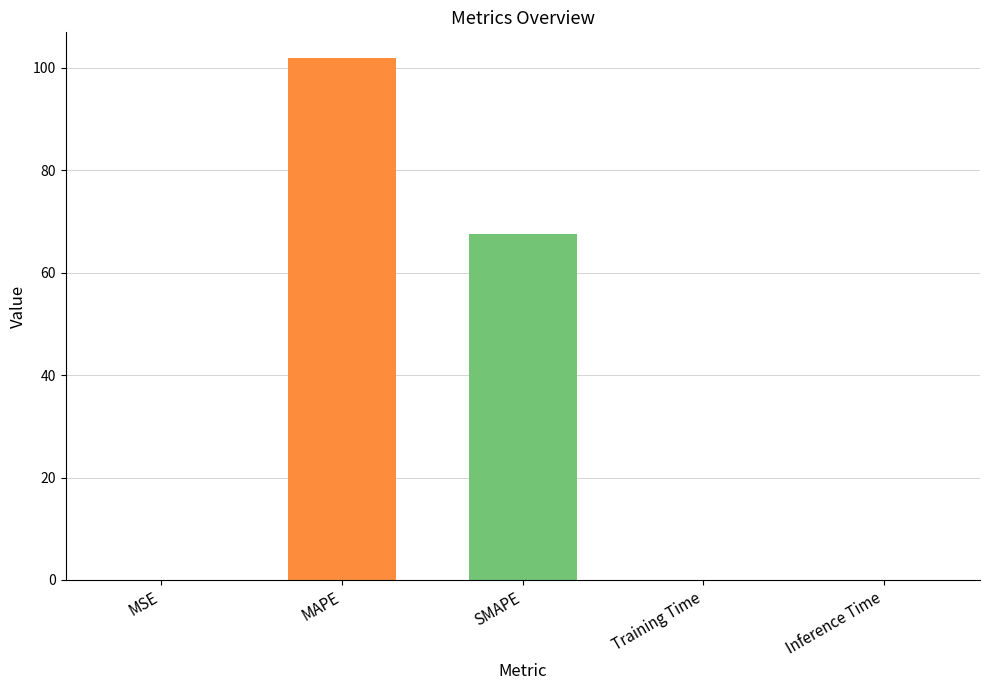

What is the change in value from MAPE to SMAPE?

-34.4